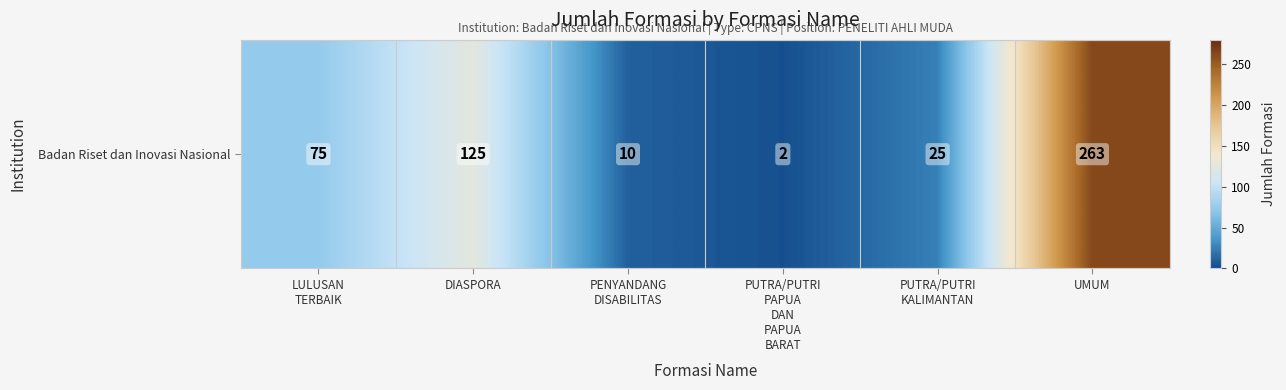

What is the sum of all values?

500